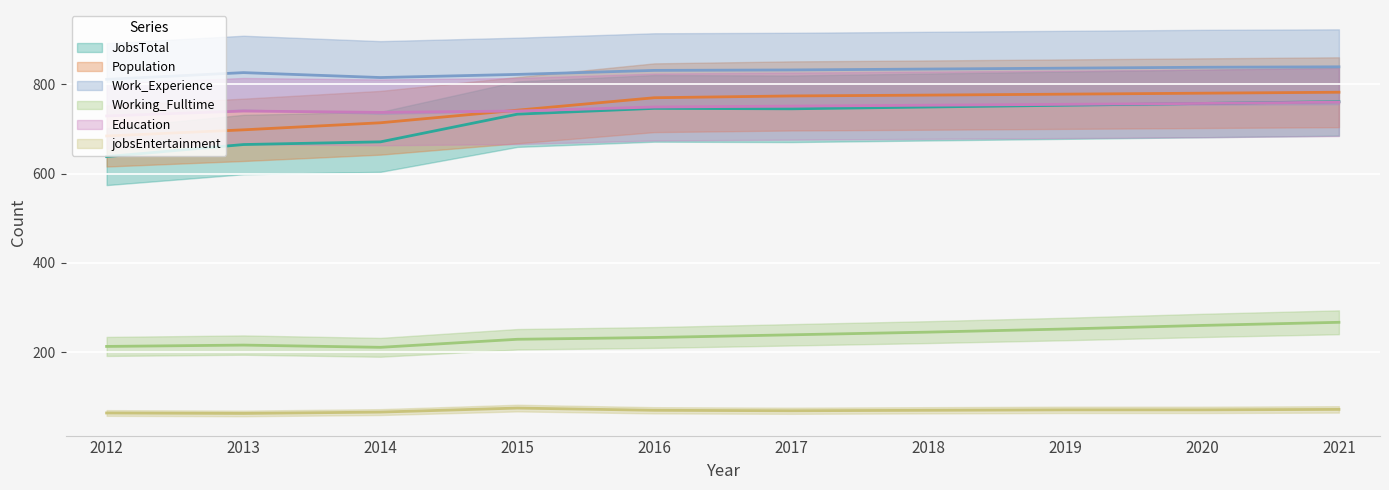

At which label does Work_Experience reach its minimum?

2012